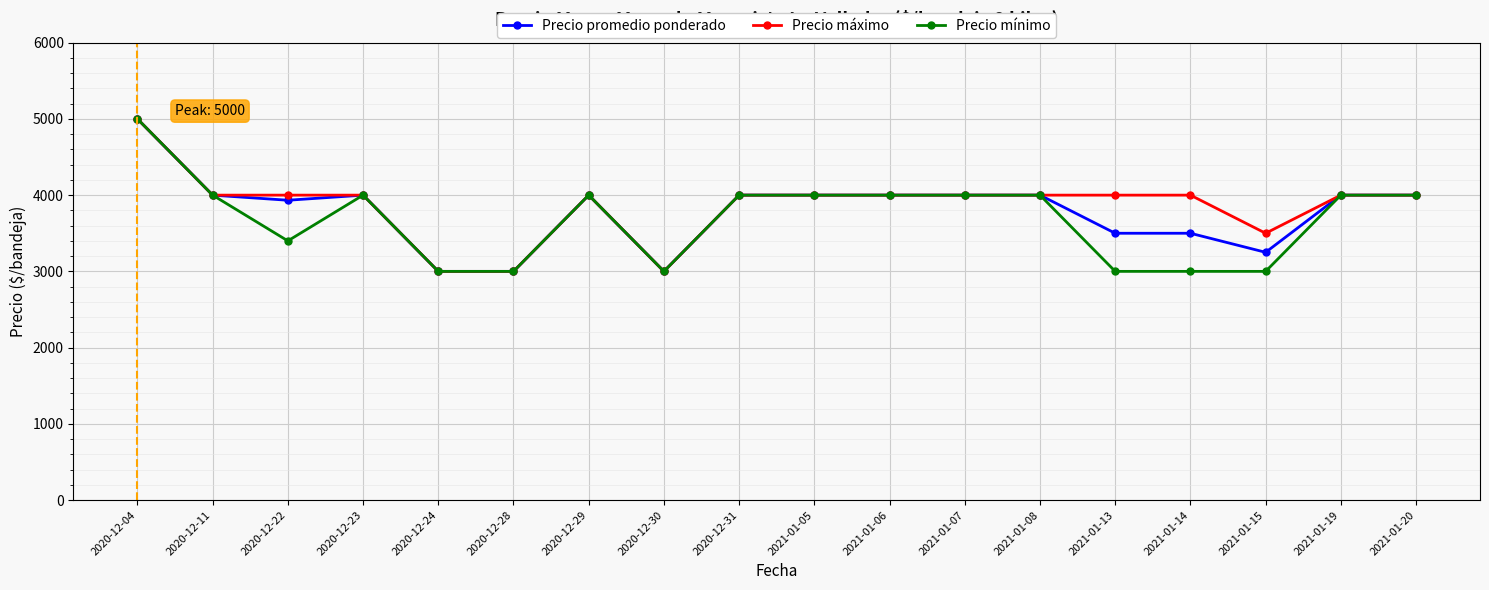

At which label does Precio máximo reach its peak?

2020-12-04